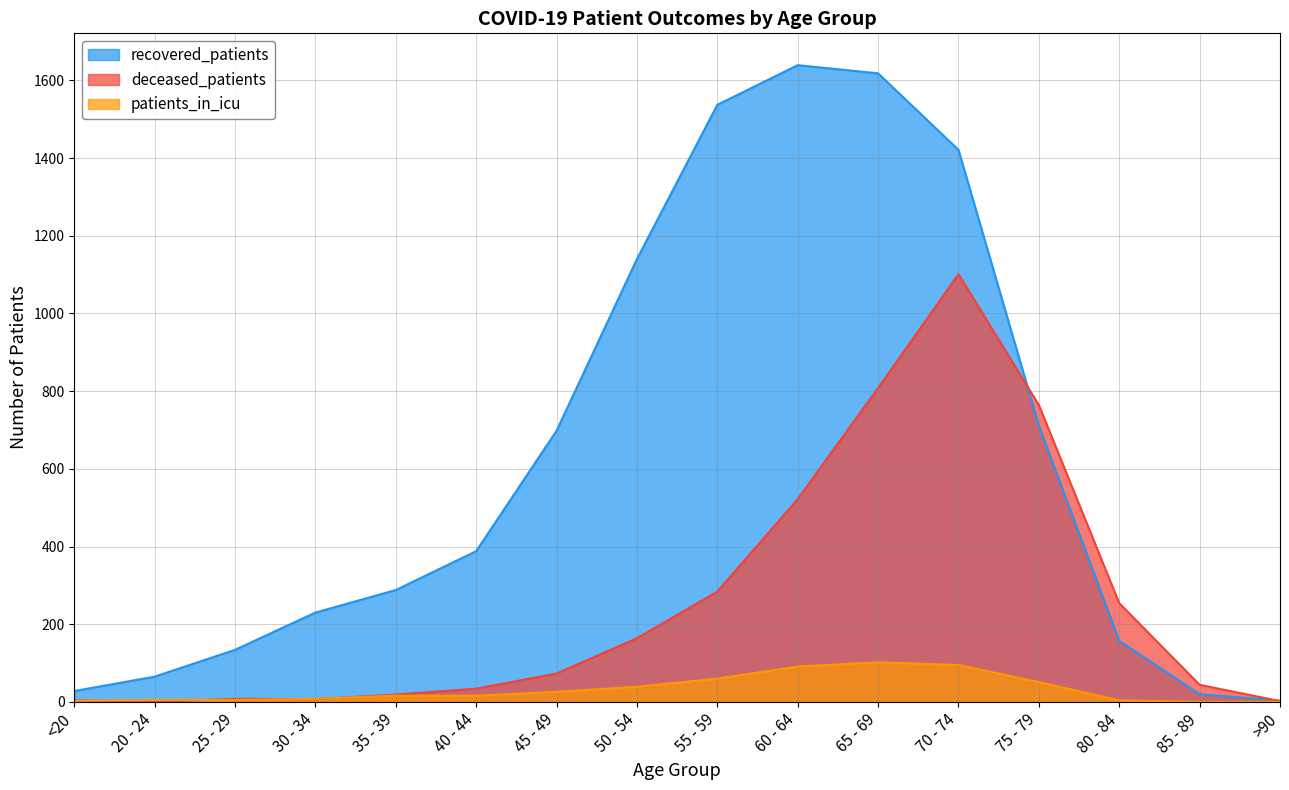

Is it true that patients_in_icu equals 5 at 20 - 24?

True